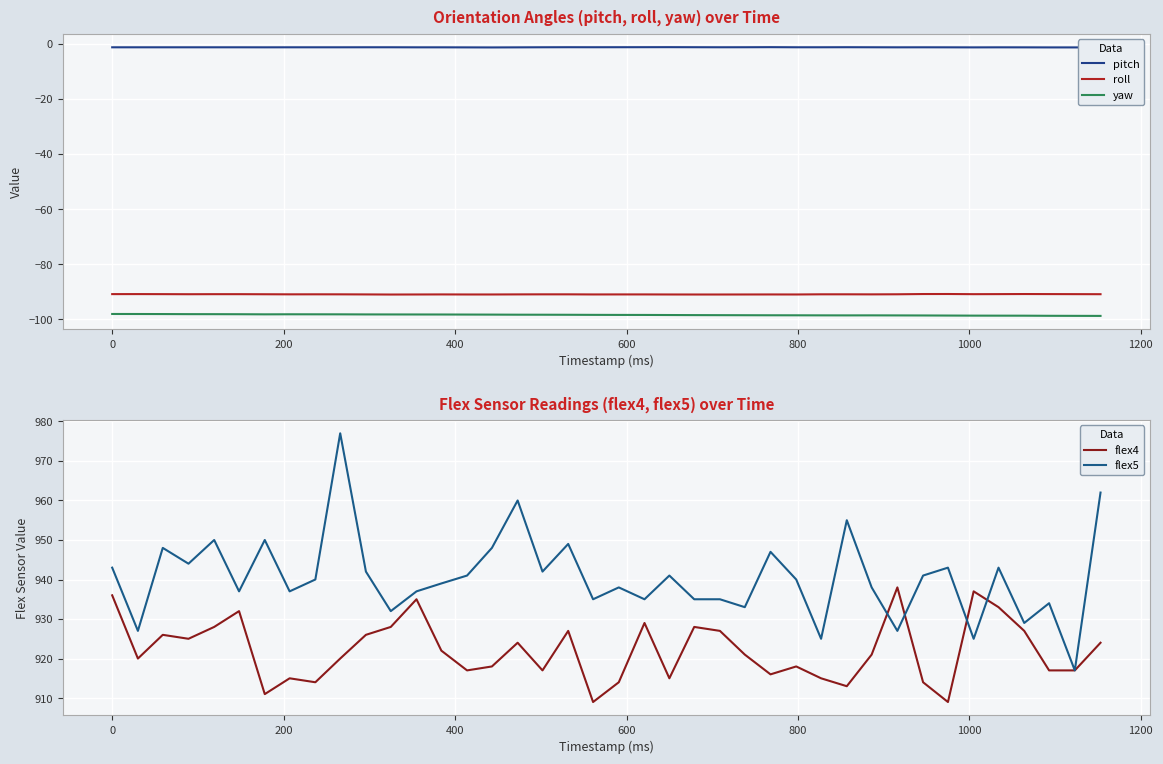

True or false: yaw and roll cross at least once.

False